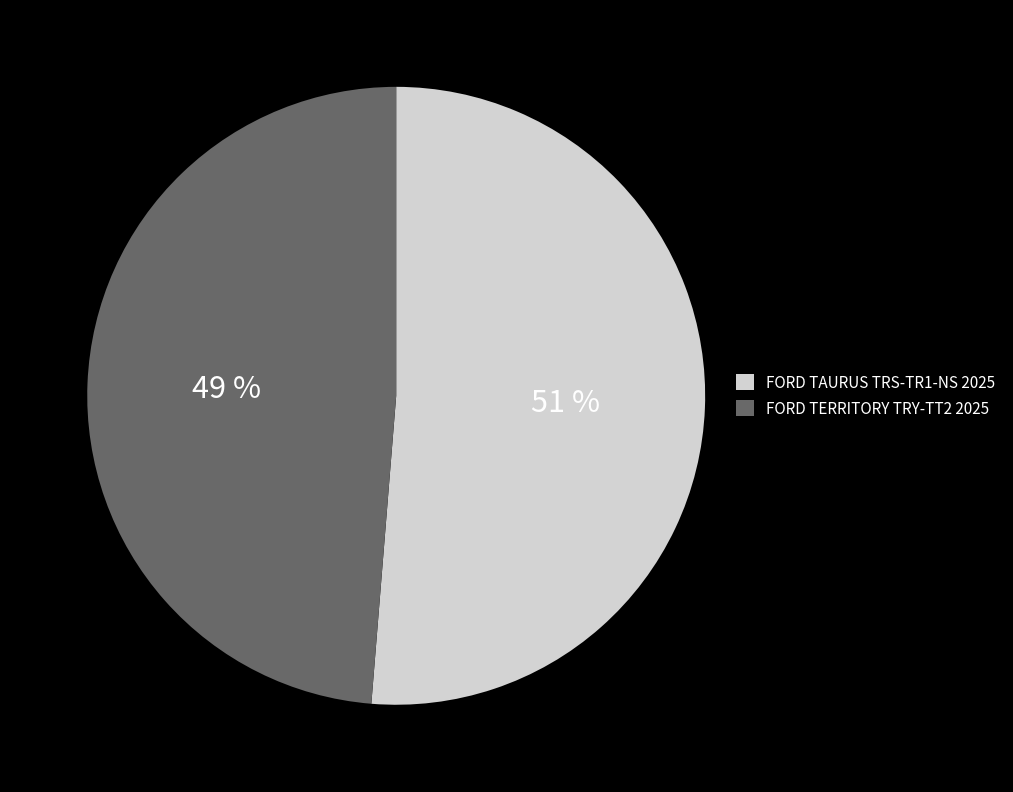

How many segments does this pie chart have?

2